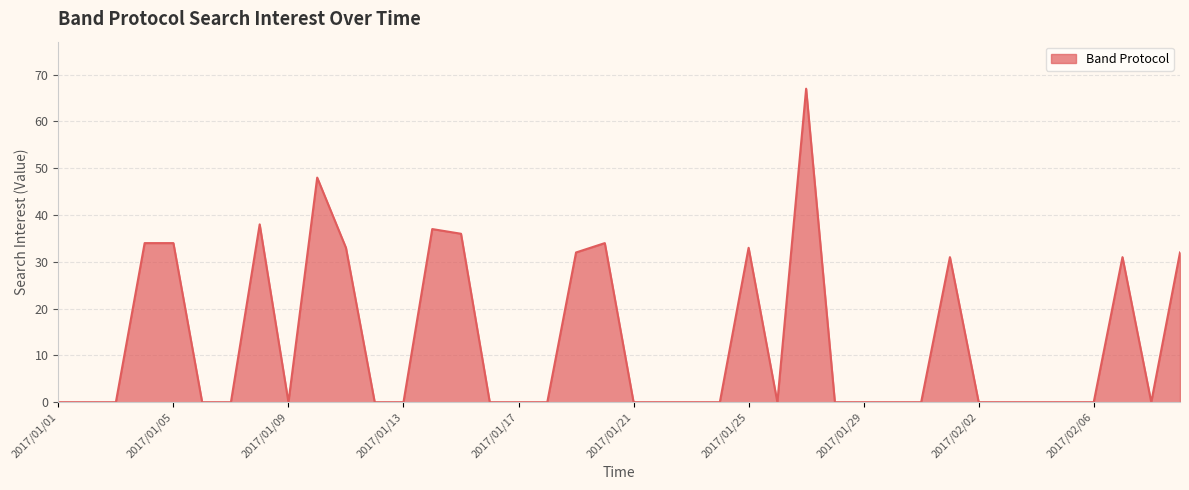

What is the greatest value displayed?

67